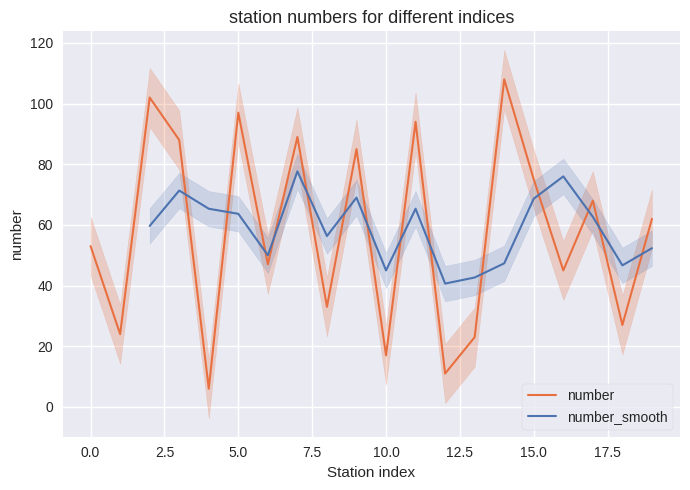

What is the difference between the values at 2 and 13?

79